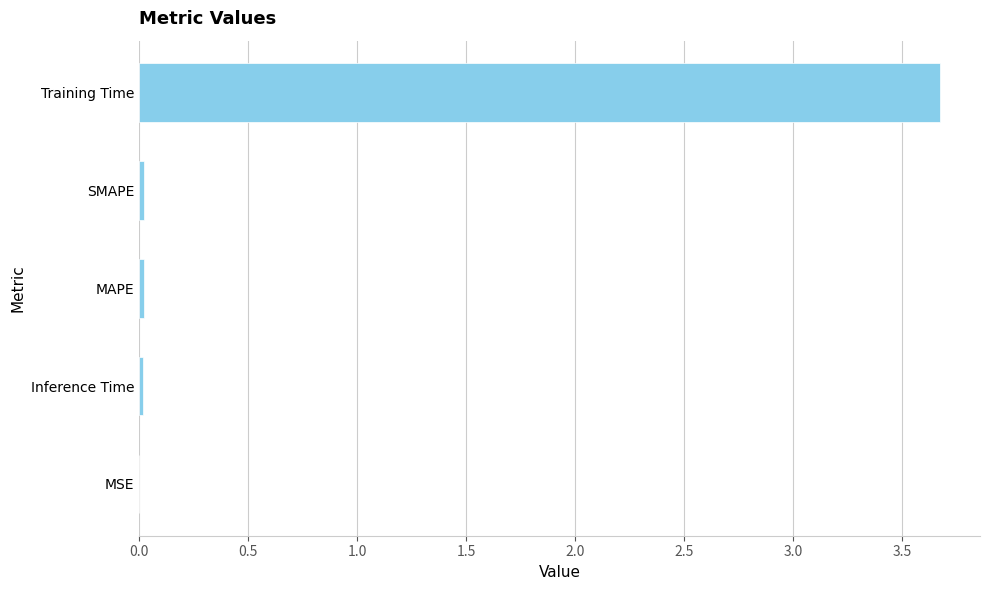

What value does the data have at Training Time?

3.7